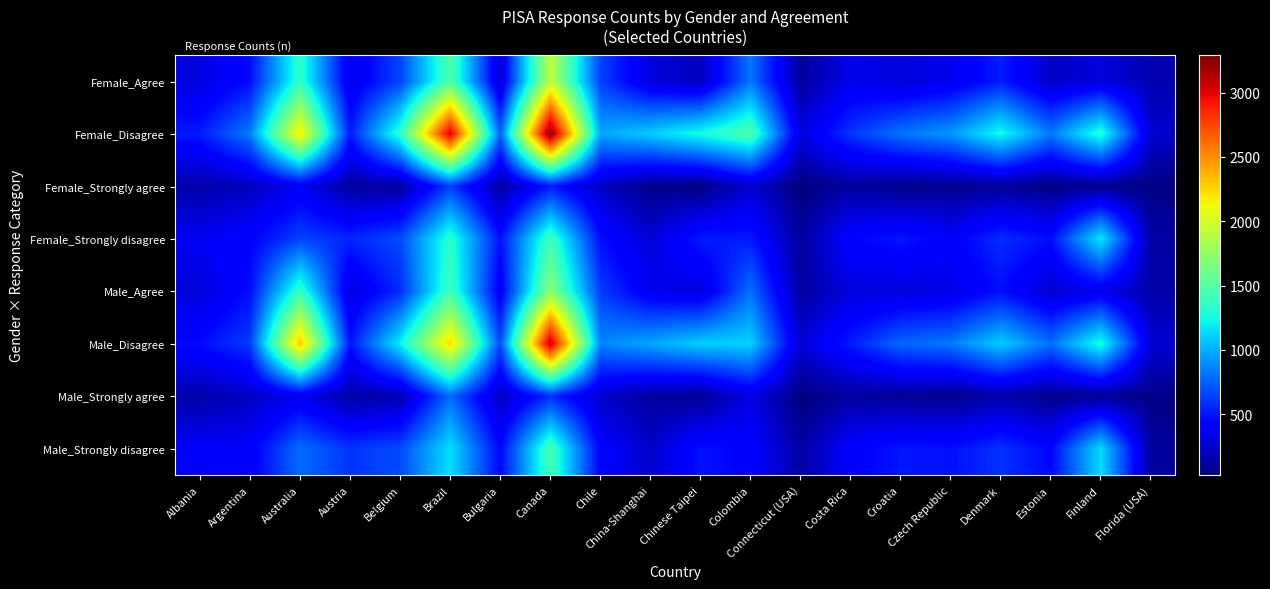

Reading right to left, list all the values displayed in this chart.

Female_Agree: Florida (USA)=174	Finland=297	Estonia=229	Denmark=527	Czech Republic=346	Croatia=286	Costa Rica=339	Connecticut (USA)=111	Colombia=817	Chinese Taipei=203	China-Shanghai=300	Chile=647	Canada=1922	Bulgaria=265	Brazil=1481	Belgium=650	Austria=331	Australia=1354	Argentina=475	Albania=302
Female_Disagree: Florida (USA)=262	Finland=1323	Estonia=828	Denmark=1257	Czech Republic=921	Croatia=807	Costa Rica=608	Connecticut (USA)=304	Colombia=1477	Chinese Taipei=1268	China-Shanghai=1097	Chile=975	Canada=3288	Bulgaria=750	Brazil=3036	Belgium=1350	Austria=525	Australia=2186	Argentina=842	Albania=520
Female_Strongly agree: Florida (USA)=50	Finland=63	Estonia=46	Denmark=99	Czech Republic=72	Croatia=62	Costa Rica=118	Connecticut (USA)=28	Colombia=250	Chinese Taipei=46	China-Shanghai=63	Chile=219	Canada=513	Bulgaria=120	Brazil=632	Belgium=116	Austria=116	Australia=364	Argentina=207	Albania=149
Female_Strongly disagree: Florida (USA)=140	Finland=1181	Estonia=474	Denmark=582	Czech Republic=402	Croatia=506	Costa Rica=442	Connecticut (USA)=109	Colombia=516	Chinese Taipei=524	China-Shanghai=280	Chile=479	Canada=1416	Bulgaria=488	Brazil=1335	Belgium=676	Austria=560	Australia=651	Argentina=430	Albania=366
Male_Agree: Florida (USA)=147	Finland=334	Estonia=255	Denmark=477	Czech Republic=327	Croatia=286	Costa Rica=294	Connecticut (USA)=123	Colombia=798	Chinese Taipei=291	China-Shanghai=355	Chile=636	Canada=1714	Bulgaria=381	Brazil=1417	Belgium=576	Austria=300	Australia=1381	Argentina=481	Albania=287
Male_Disagree: Florida (USA)=276	Finland=1286	Estonia=793	Denmark=1095	Czech Republic=825	Croatia=770	Costa Rica=525	Connecticut (USA)=275	Colombia=1114	Chinese Taipei=1101	China-Shanghai=974	Chile=866	Canada=3112	Bulgaria=678	Brazil=2251	Belgium=1204	Austria=498	Australia=2329	Argentina=630	Albania=468
Male_Strongly agree: Florida (USA)=54	Finland=86	Estonia=68	Denmark=147	Czech Republic=69	Croatia=91	Costa Rica=114	Connecticut (USA)=35	Colombia=317	Chinese Taipei=82	China-Shanghai=121	Chile=242	Canada=571	Bulgaria=216	Brazil=779	Belgium=169	Austria=135	Australia=348	Argentina=216	Albania=148
Male_Strongly disagree: Florida (USA)=121	Finland=1140	Estonia=449	Denmark=594	Czech Republic=484	Croatia=504	Costa Rica=414	Connecticut (USA)=127	Colombia=424	Chinese Taipei=491	China-Shanghai=243	Chile=424	Canada=1443	Bulgaria=452	Brazil=1155	Belgium=679	Austria=605	Australia=786	Argentina=394	Albania=381